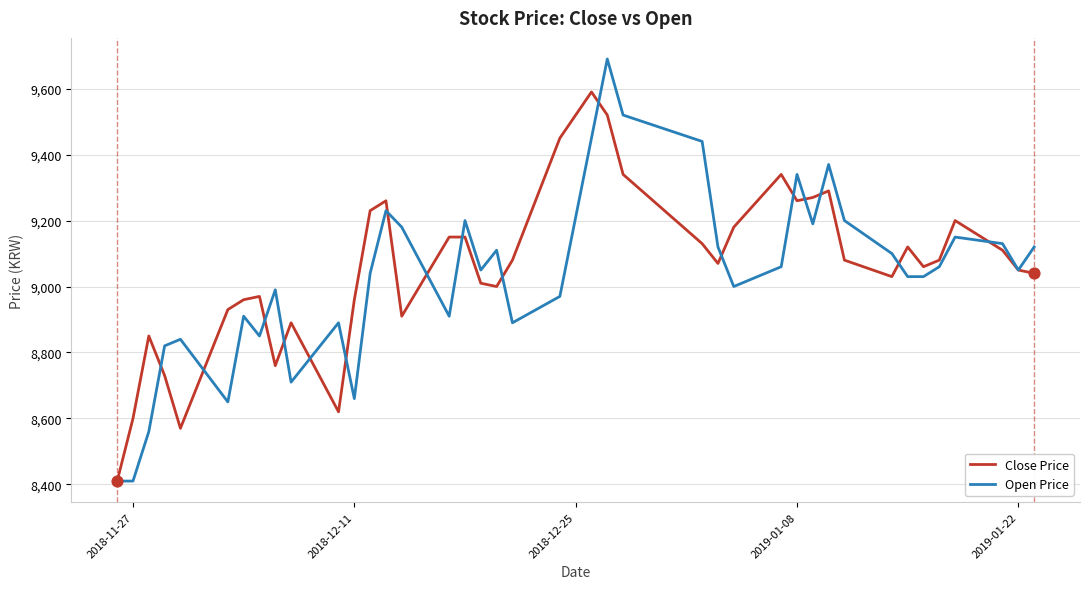

What is the minimum value shown in the chart?

8410